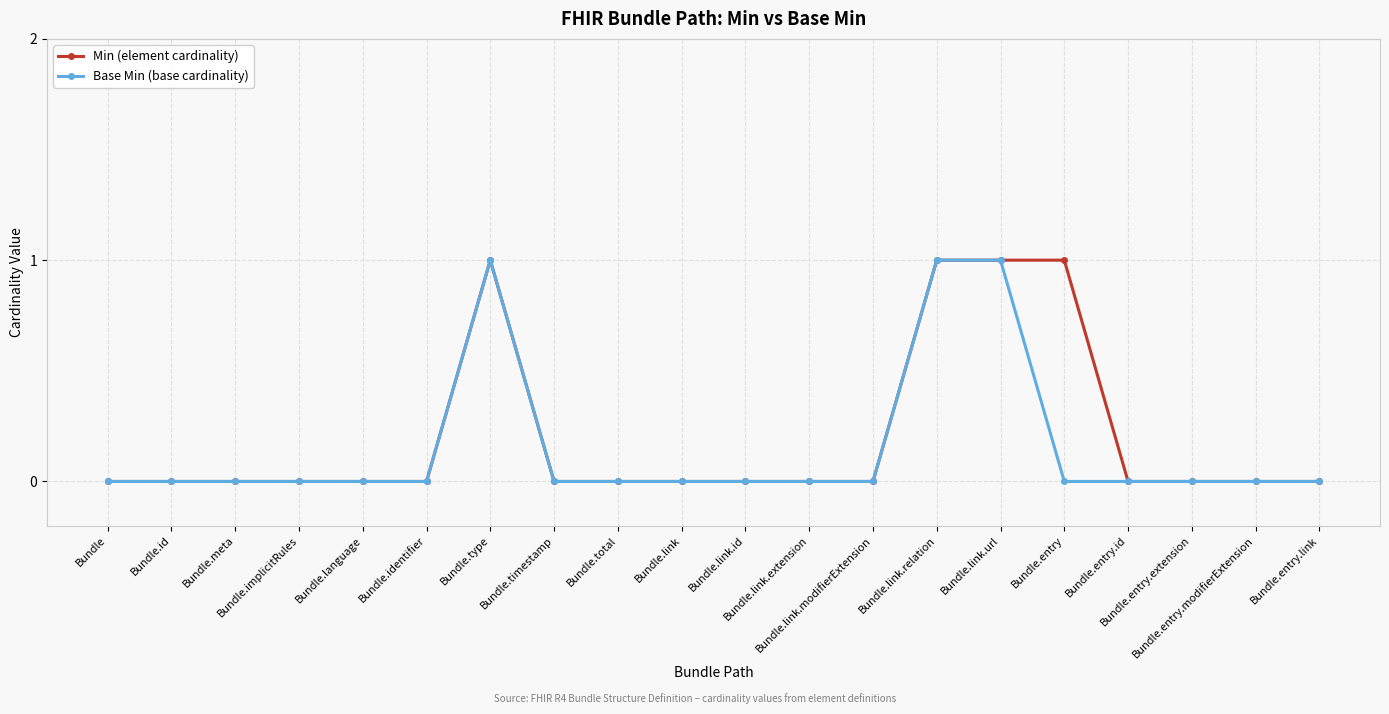

True or false: Base Min (base cardinality) has a value of -1 at Bundle.language.

False